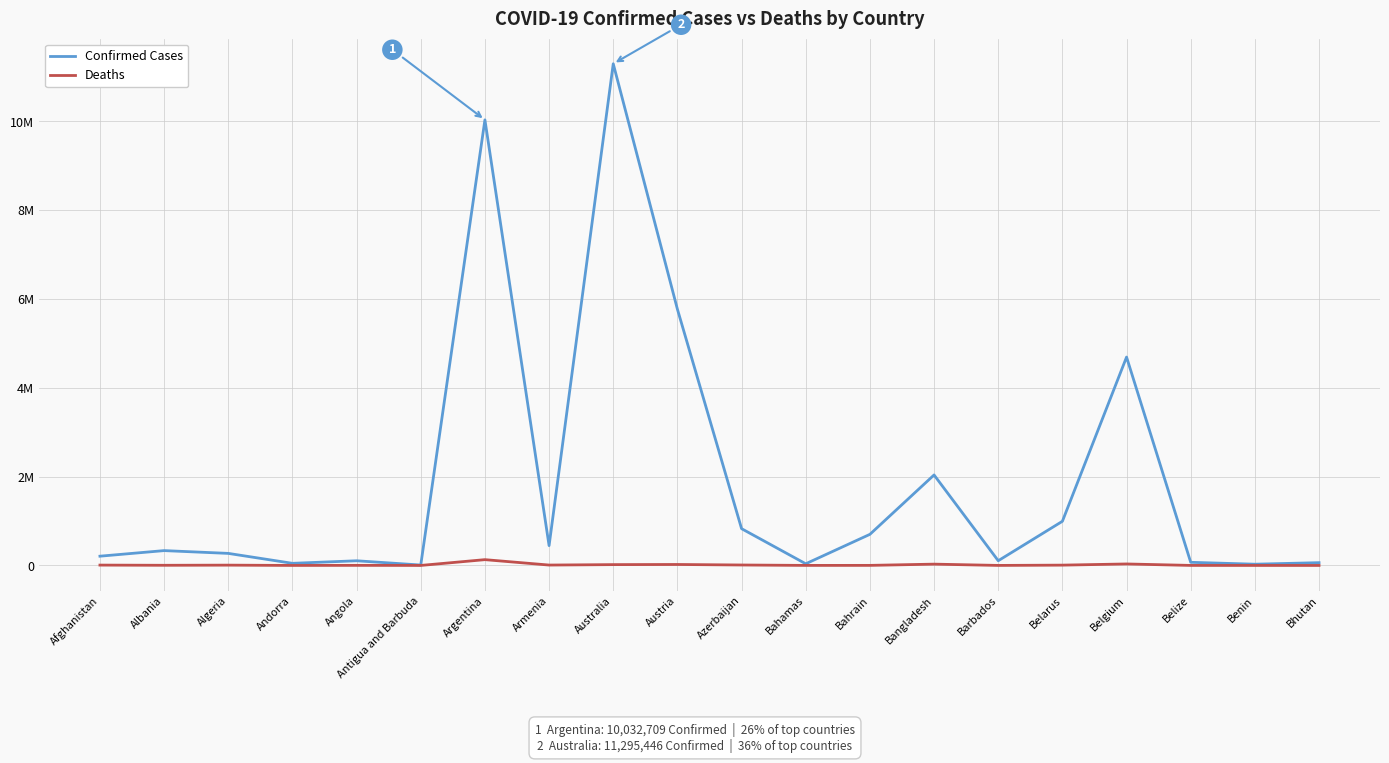

In Deaths, how many points are lower than both neighbors (excluding endpoints)?

6